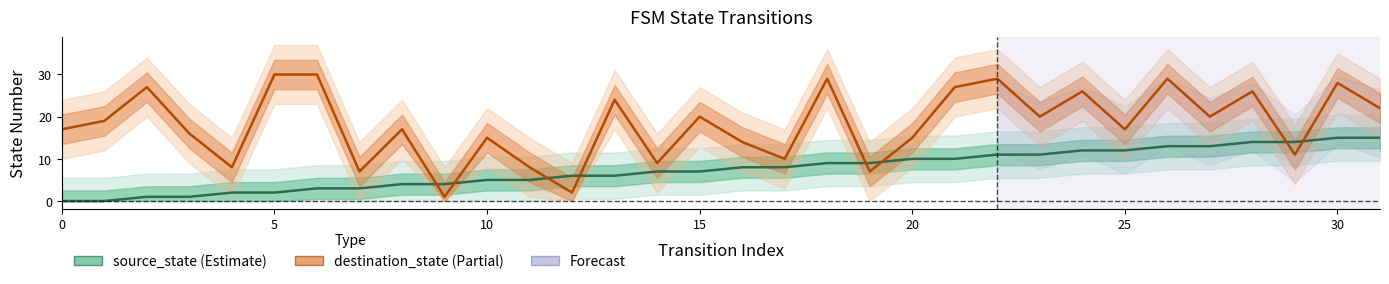

Is it true that source_state equals 7 at 14?

True